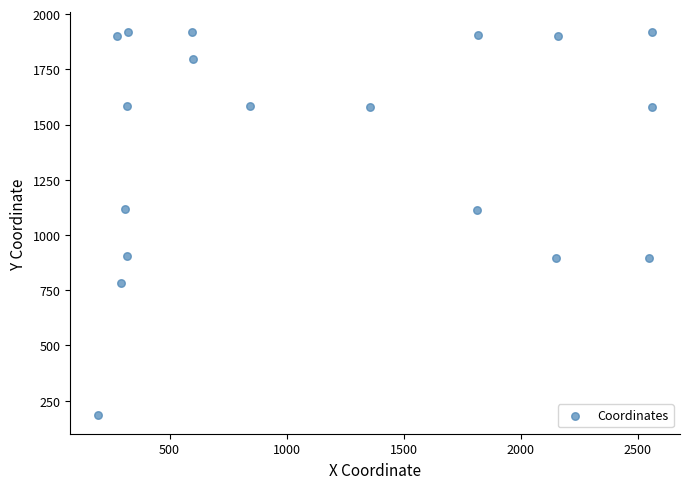

What is the range of Y values (max minus min)?

1734